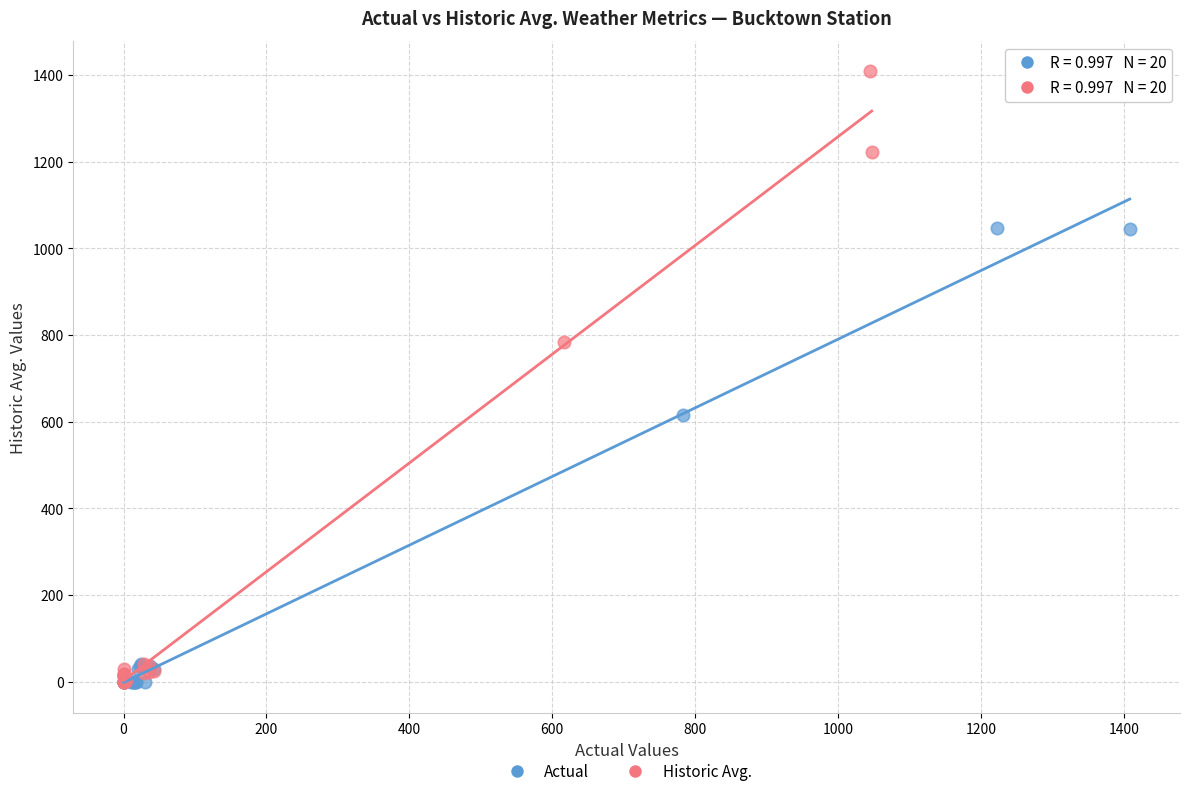

Which series reaches the maximum Y coordinate?

Historic Avg.